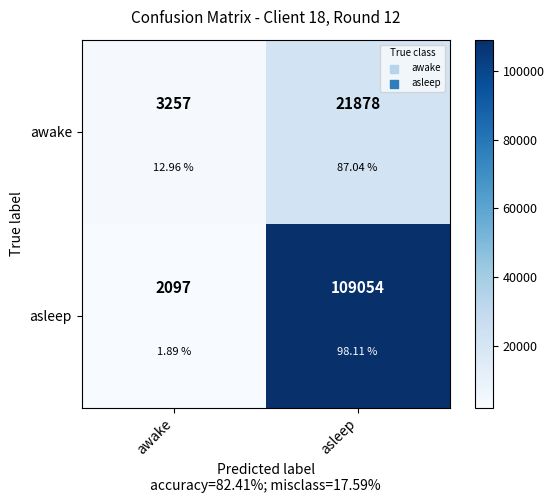

At which label does awake reach its peak?

asleep